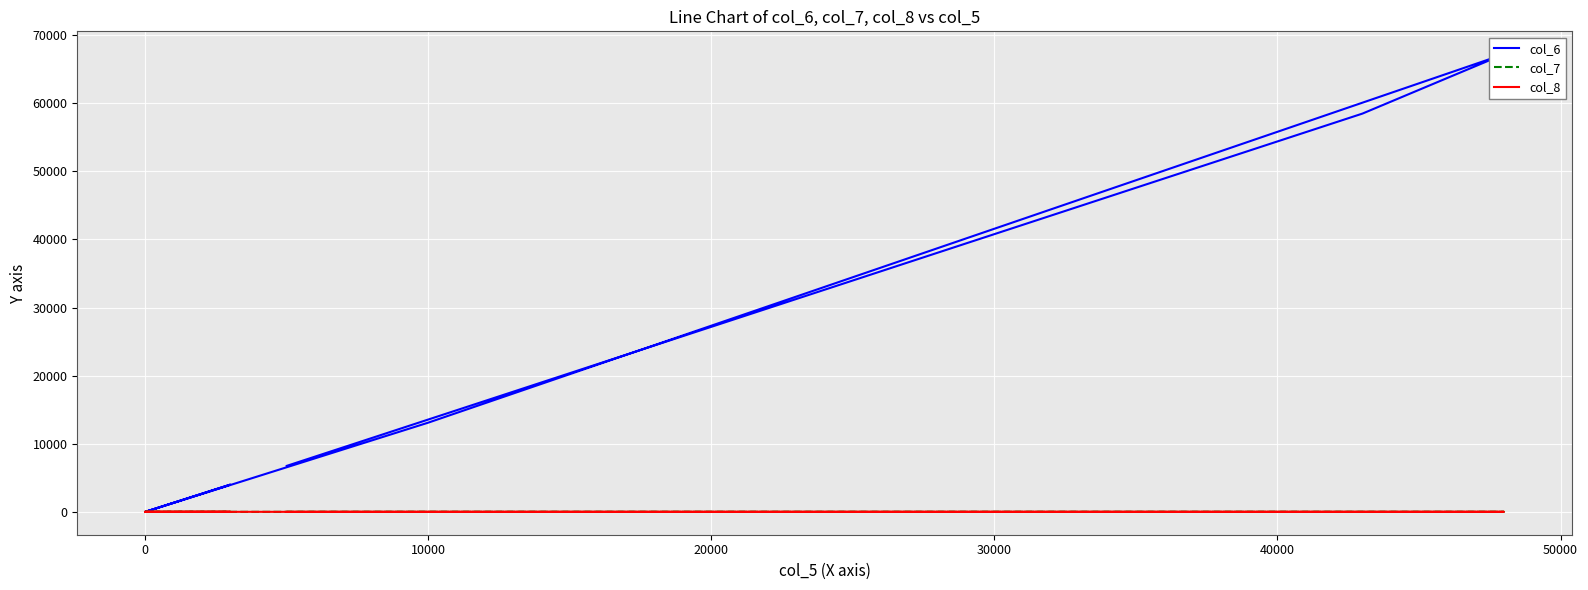

How many values in col_8 are above zero?

5